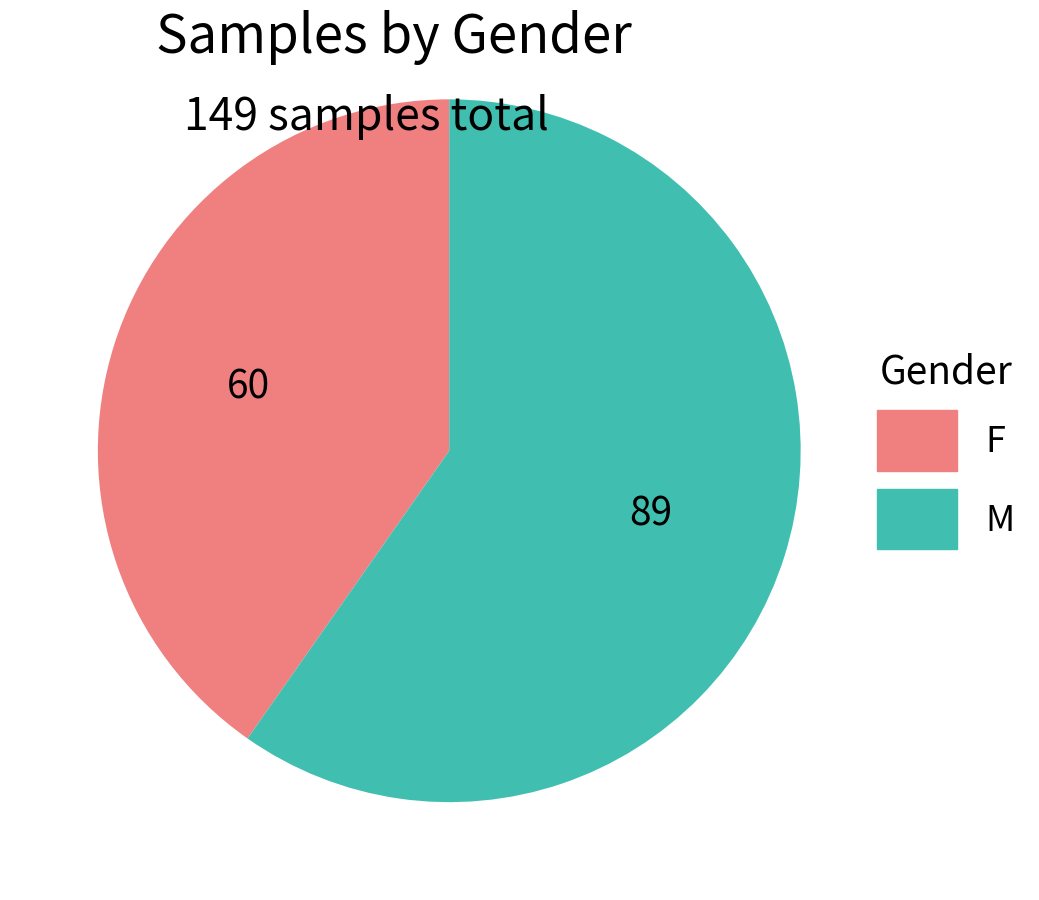

Does any single category account for the majority?

Yes